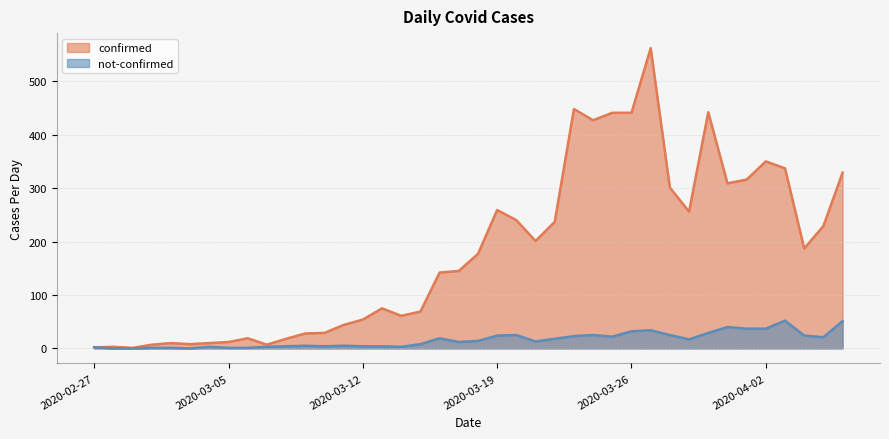

Between 2020-03-21 and 2020-04-01, which series saw the biggest shift?

confirmed